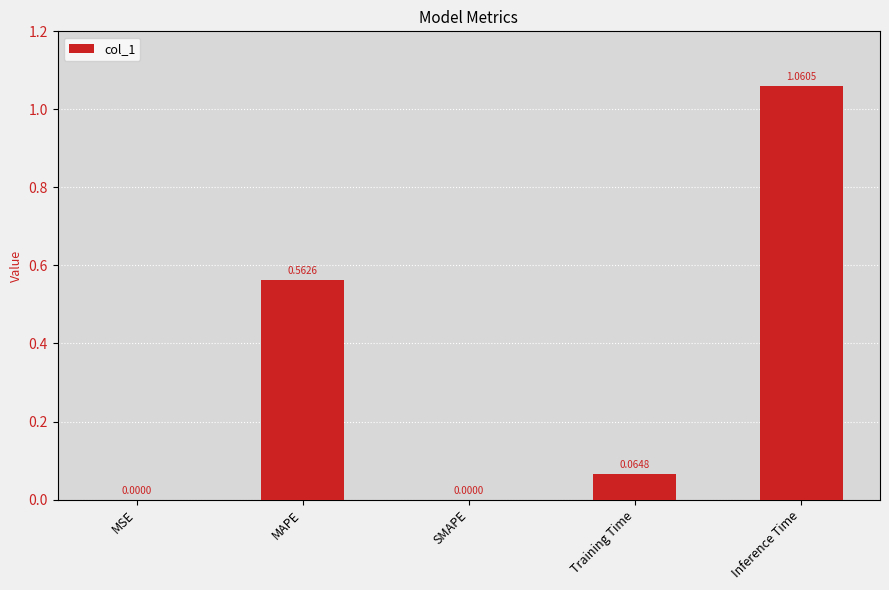

What is the sum of all values?

1.7